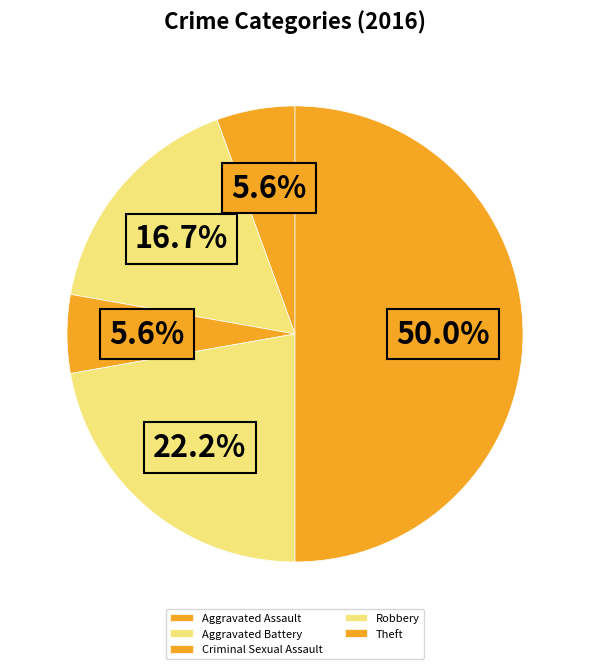

Rank the categories by value from lowest to highest.

Aggravated Assault, Criminal Sexual Assault, Aggravated Battery, Robbery, Theft